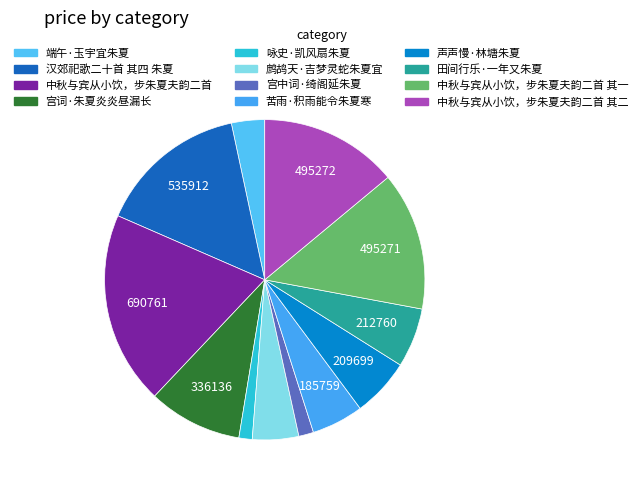

Count the number of slices in the pie.

12